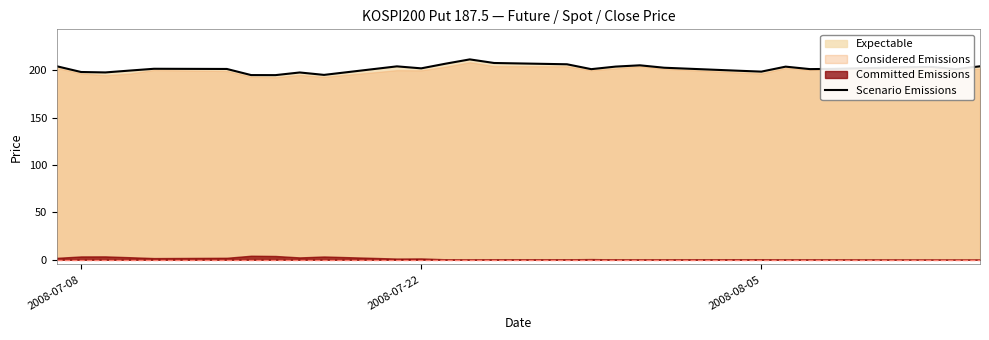

True or false: Scenario Emissions has a value of 201.8 at 2008-07-22.

True